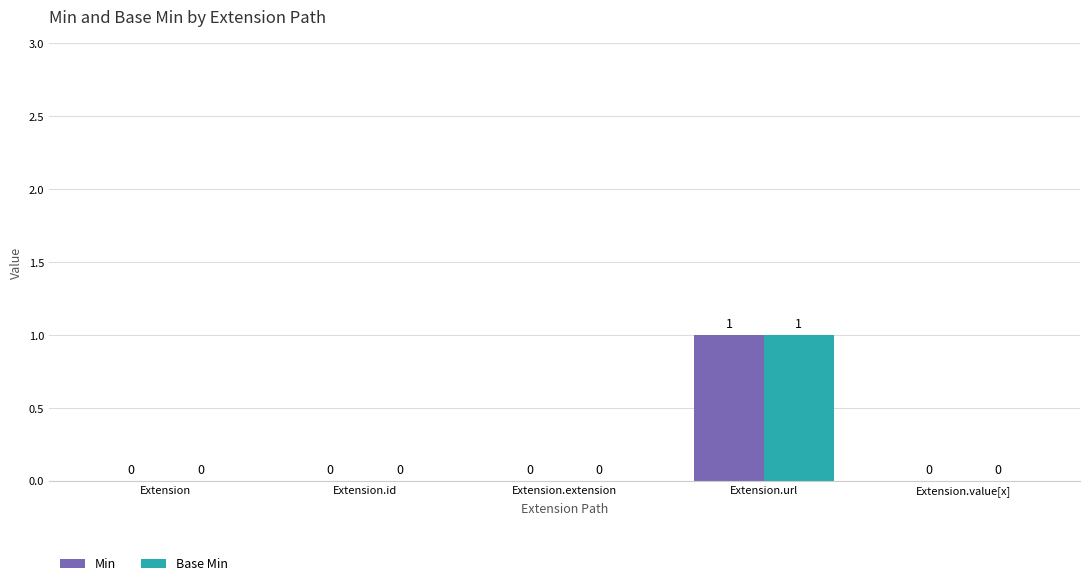

At which category is the sum across all series the highest?

Extension.url